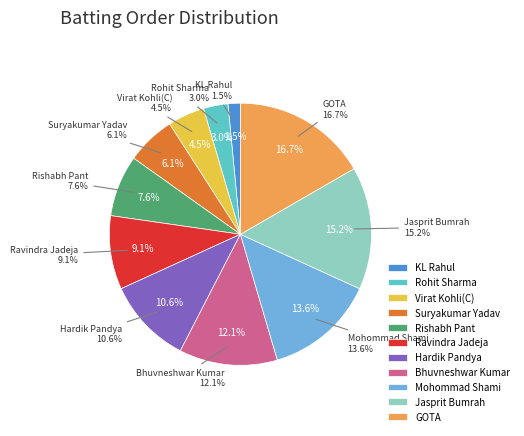

Which category has the biggest portion of the pie?

GOTA